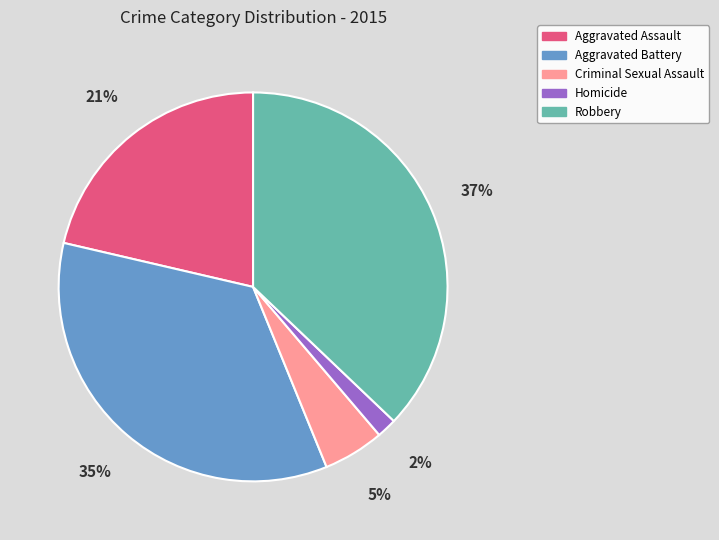

To the nearest percent, what portion does Criminal Sexual Assault represent?

5%